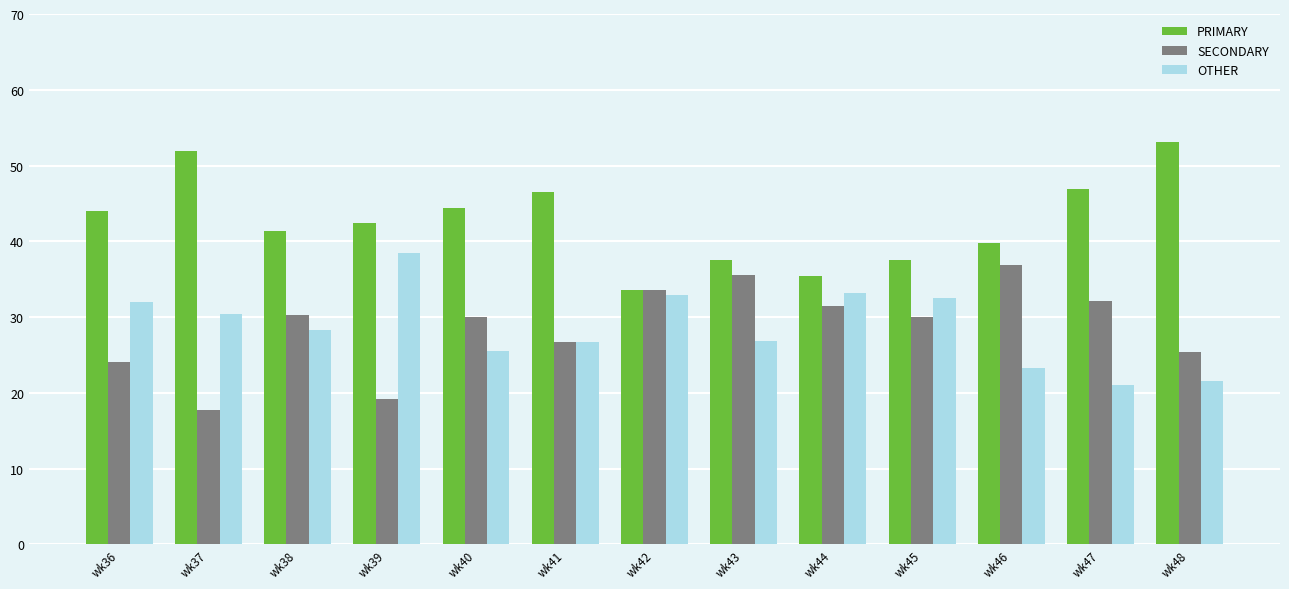

The PRIMARY series shows 75.6 at wk41. True or false?

False